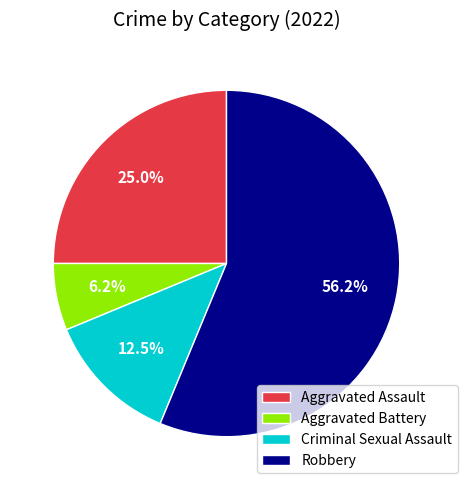

Which slice is the largest?

Robbery